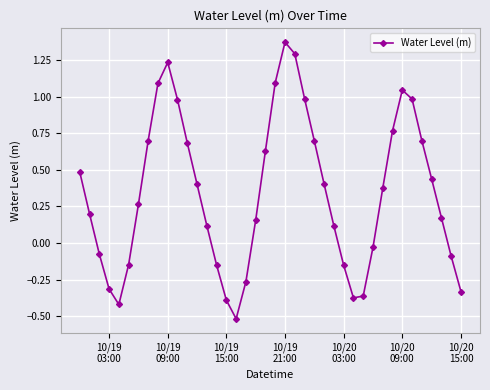

How many points are higher than both their immediate neighbors (excluding endpoints)?

3